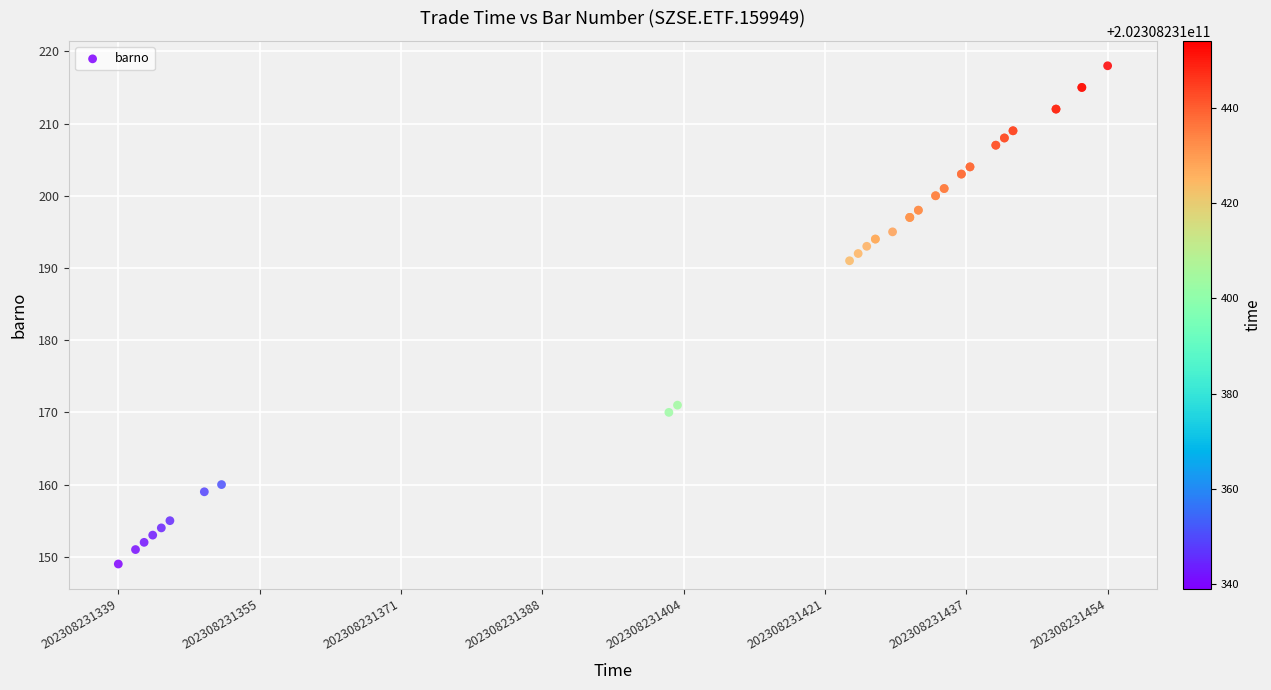

What Y value in the scatter plot is closest to 183?

191